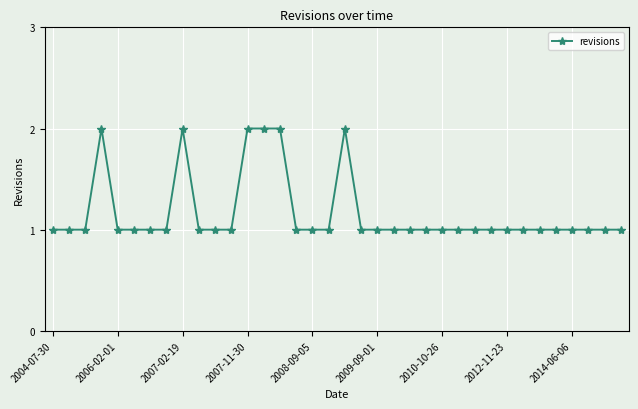

True or false: there are more than 0 points higher than both neighbors.

True